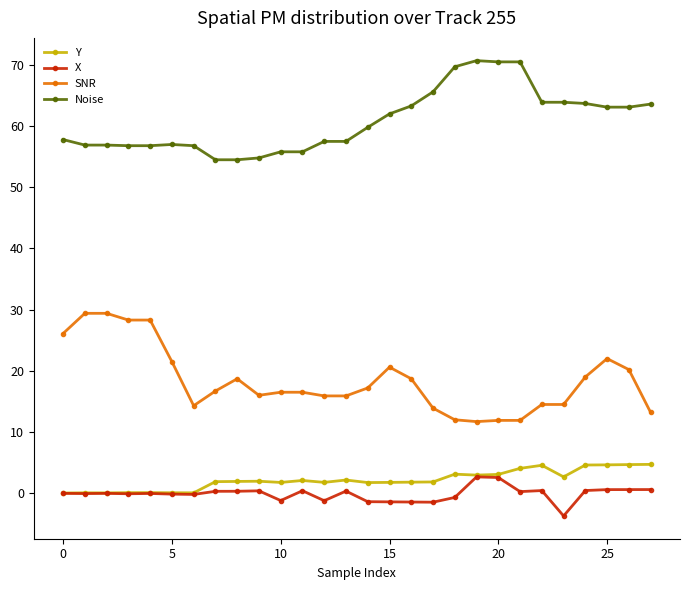

What is the minimum value for X?

-3.7